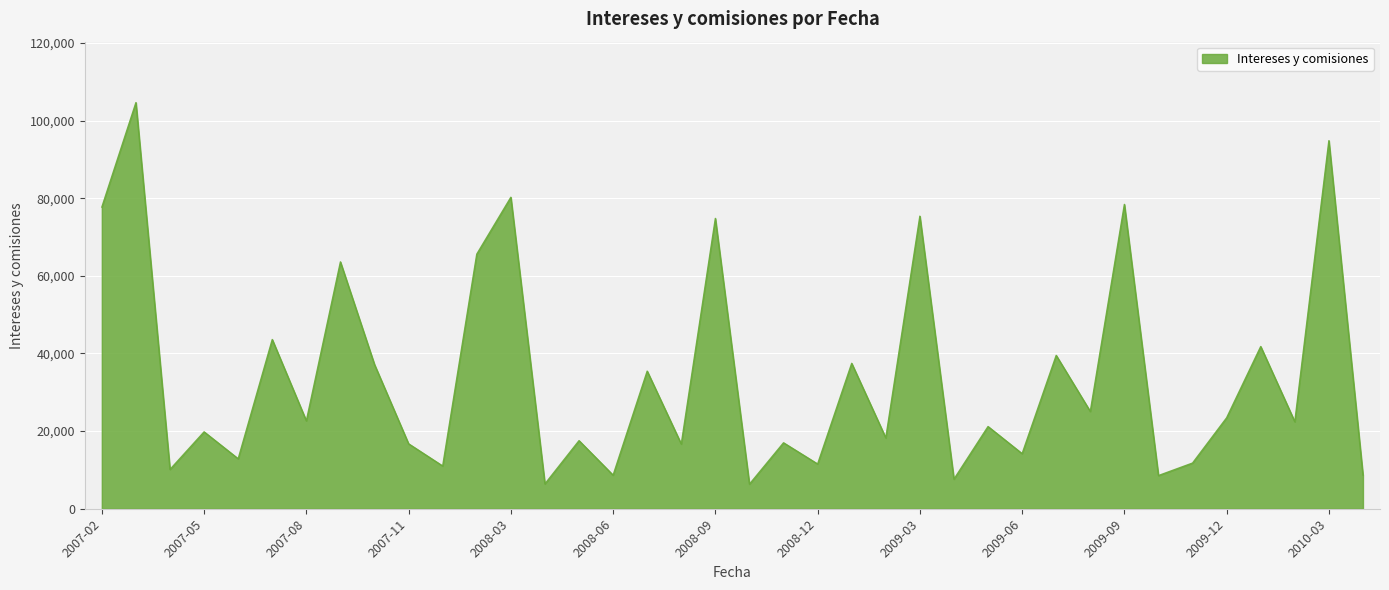

Does the chart have visible grid lines?

Yes